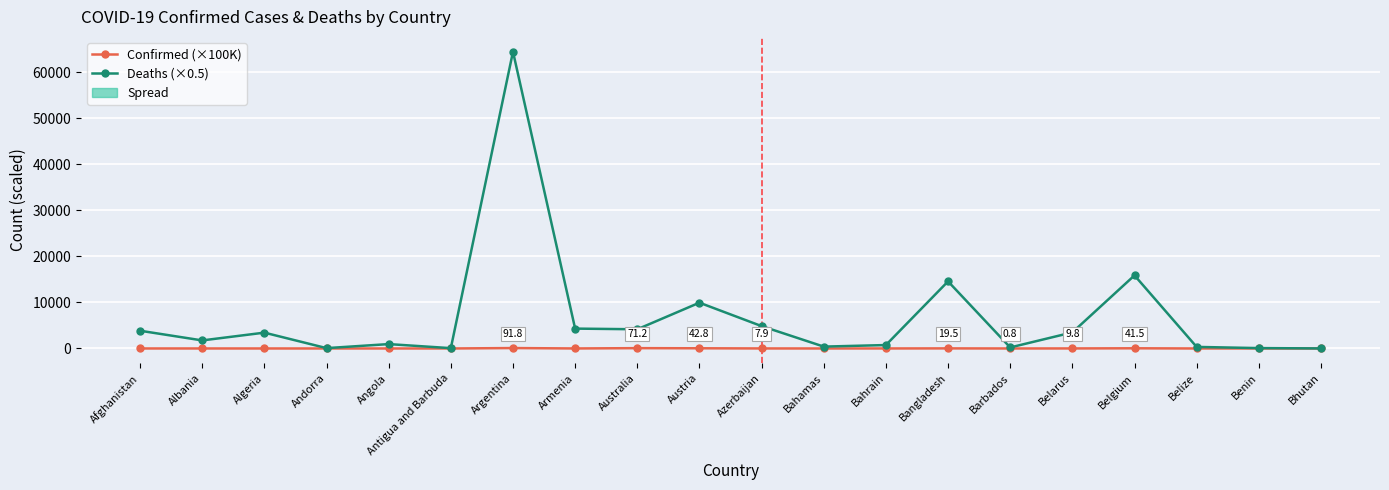

True or false: Deaths (×0.5) and Confirmed (×100K) intersect in this chart.

False